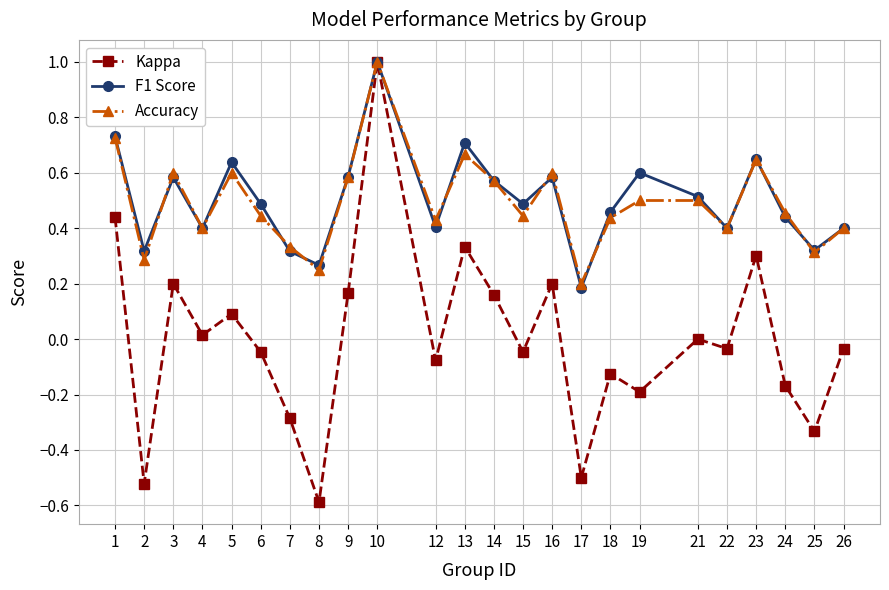

Between 22 and 23, which series saw the biggest shift?

Kappa